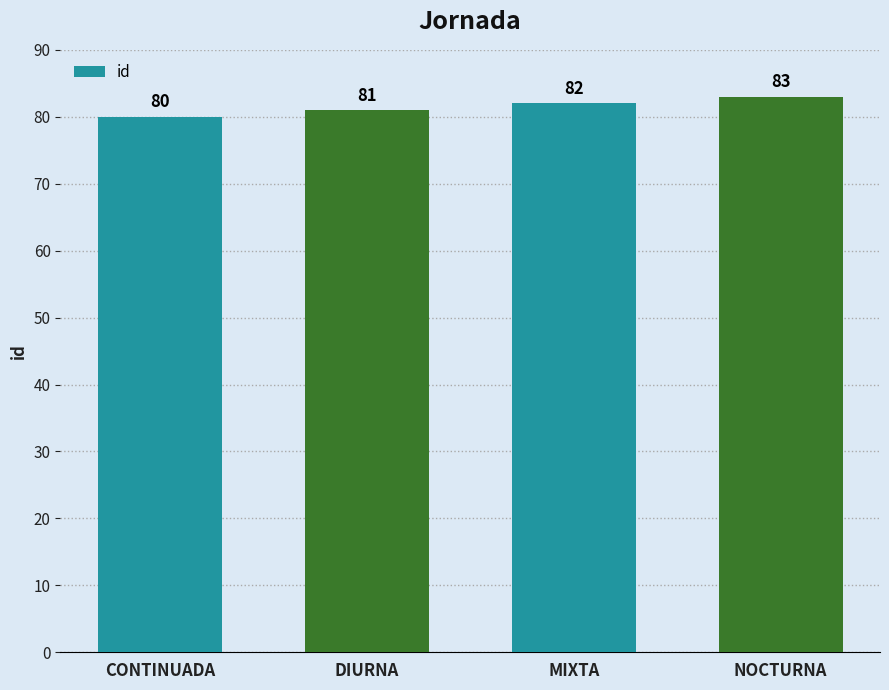

Where is the data nearest to the value 81?

DIURNA